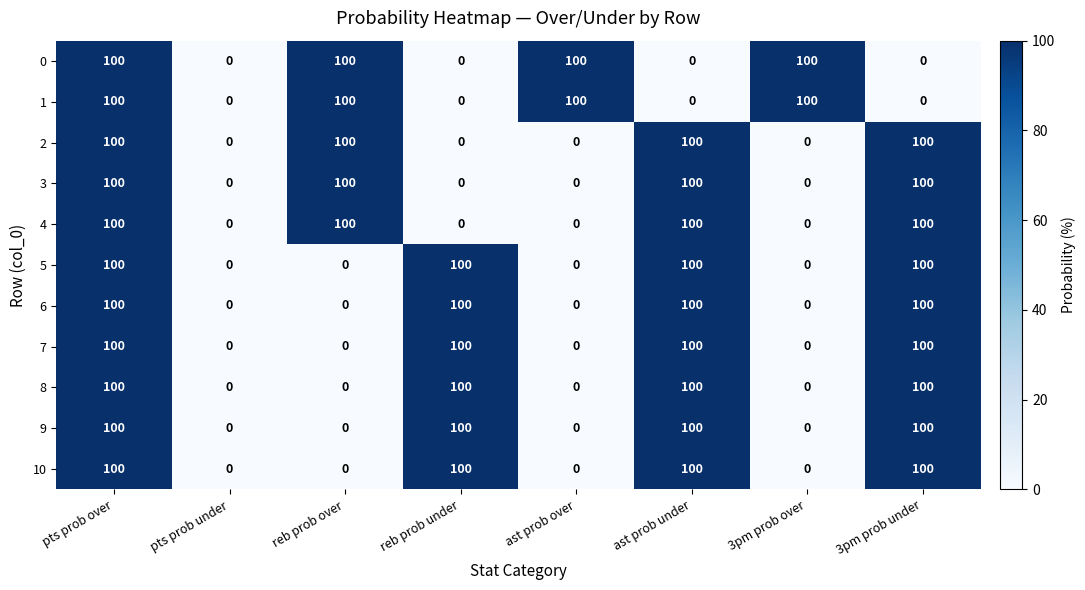

What is the sum of the 8 values at ast prob under and ast prob over?

100